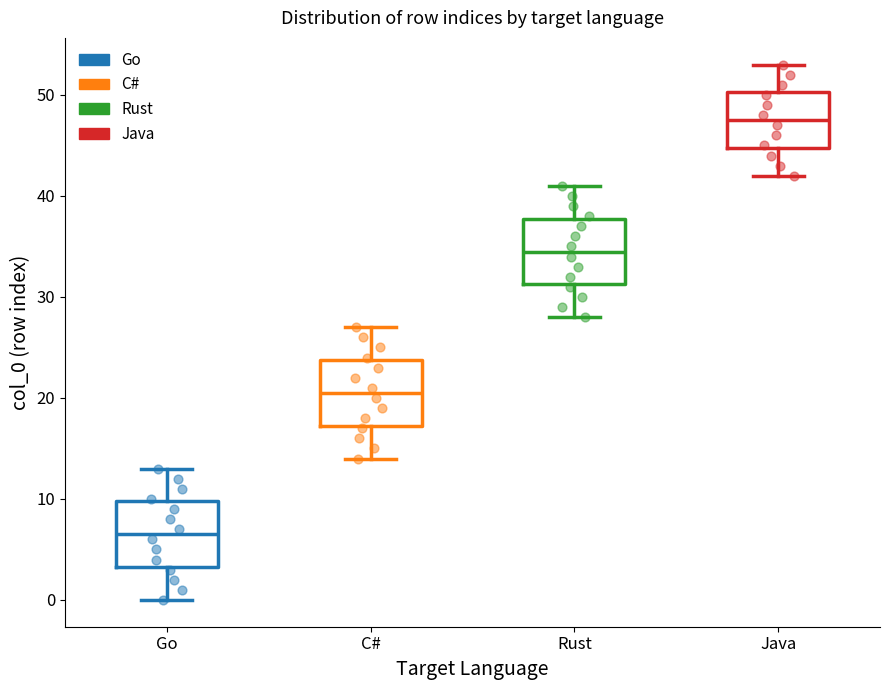

Which box has the highest median line?

Java